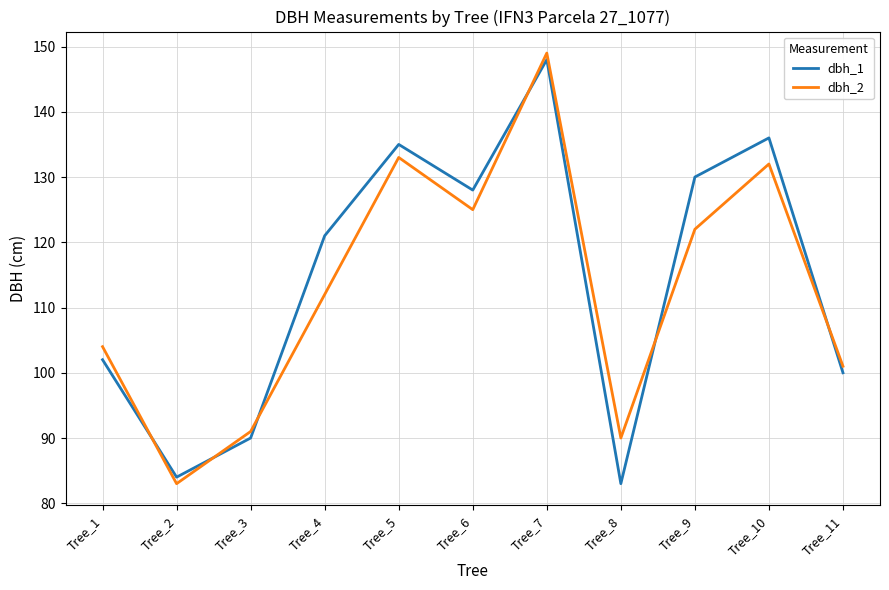

Rank the series at Tree_5 from highest to lowest value.

dbh_1, dbh_2